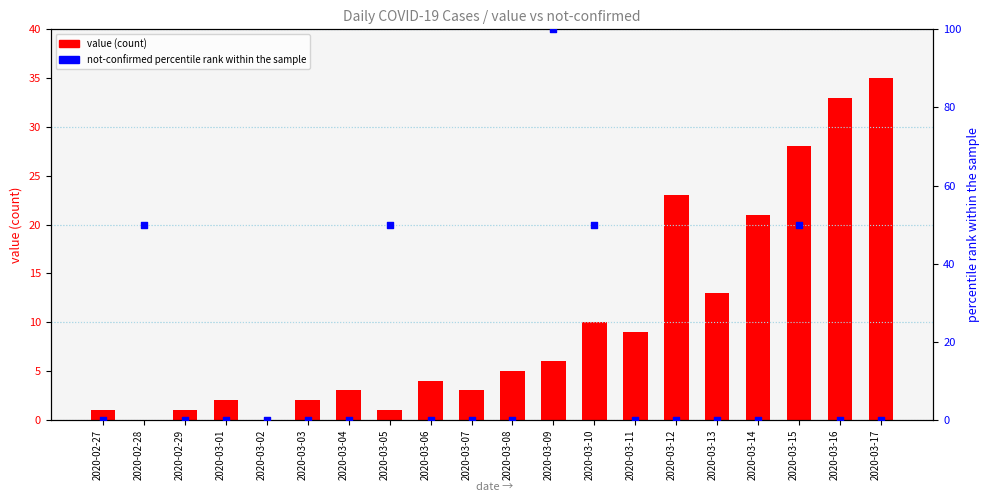

At how many categories does at least one series exceed 74?

1